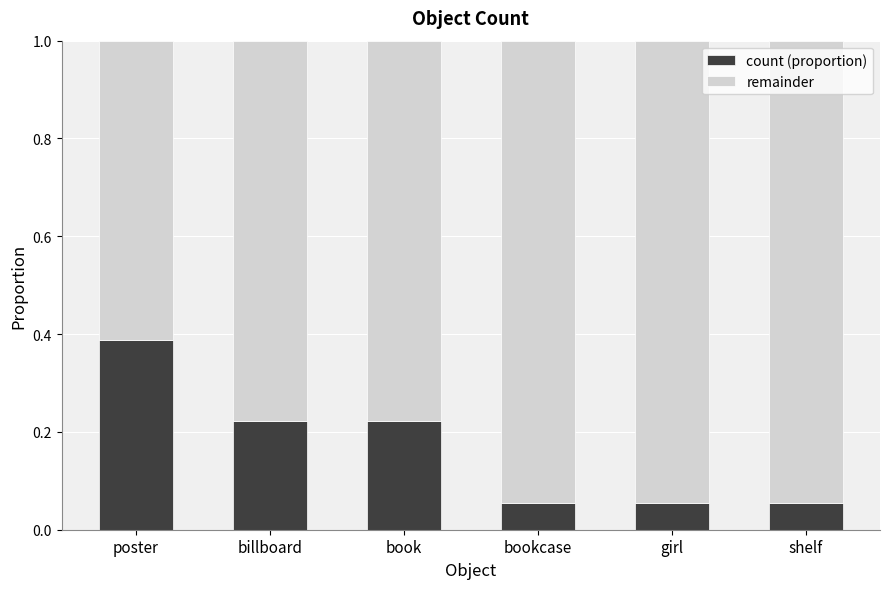

Count the count (proportion) values in the range 0 to 1.

6